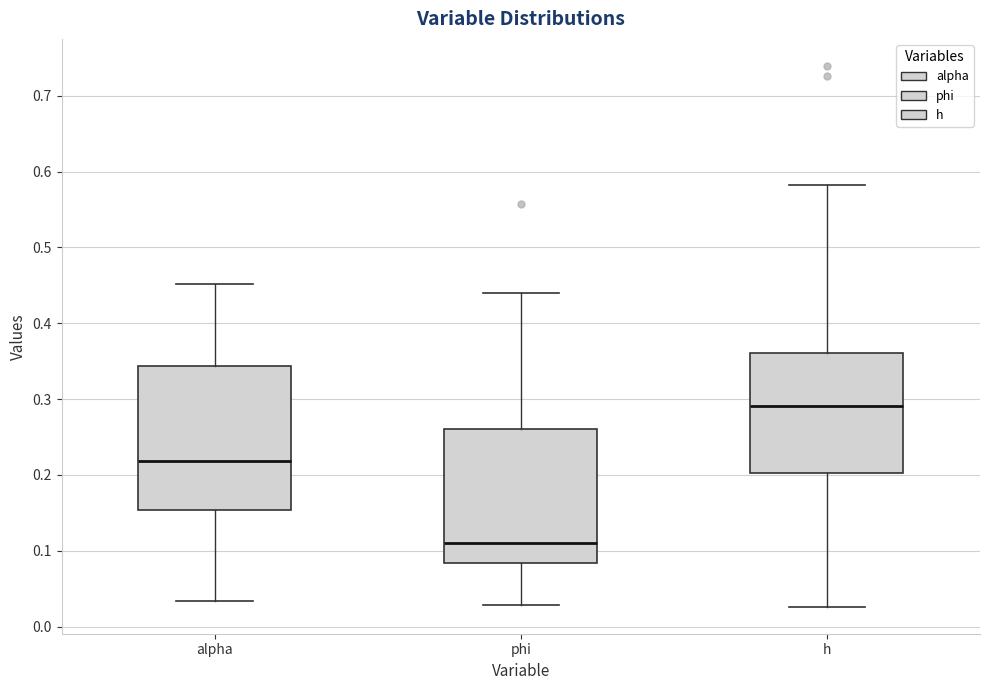

Which box has the lowest median line?

phi